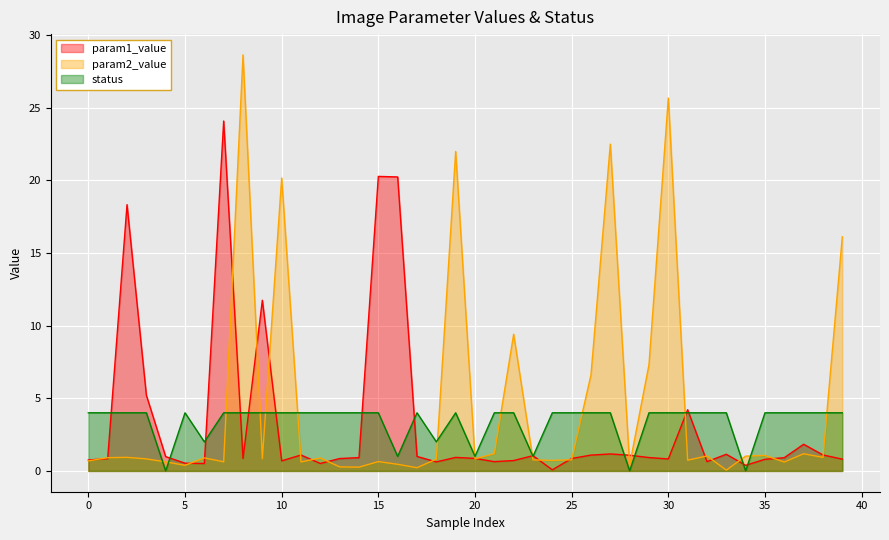

Rank the series at 21 from highest to lowest value.

status, param2_value, param1_value